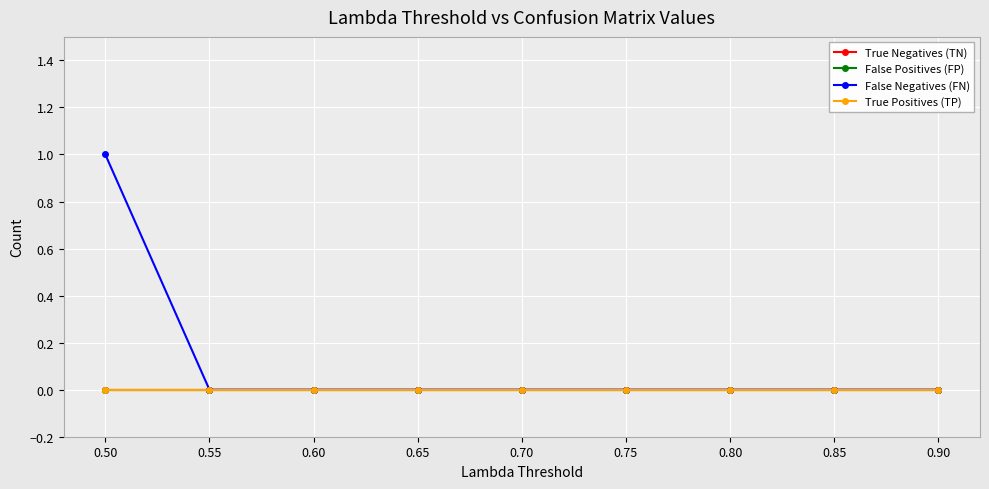

Does the chart display data point markers on the line(s)?

Yes